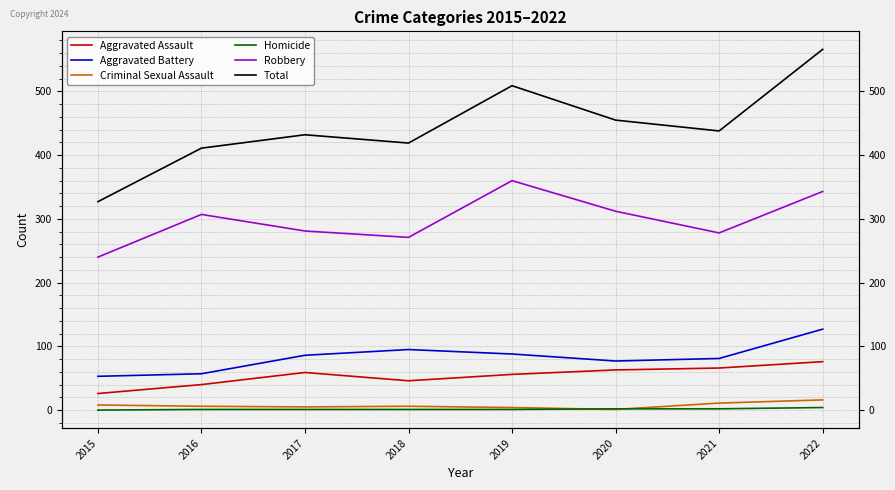

The Total series shows 210 at 2015. True or false?

False